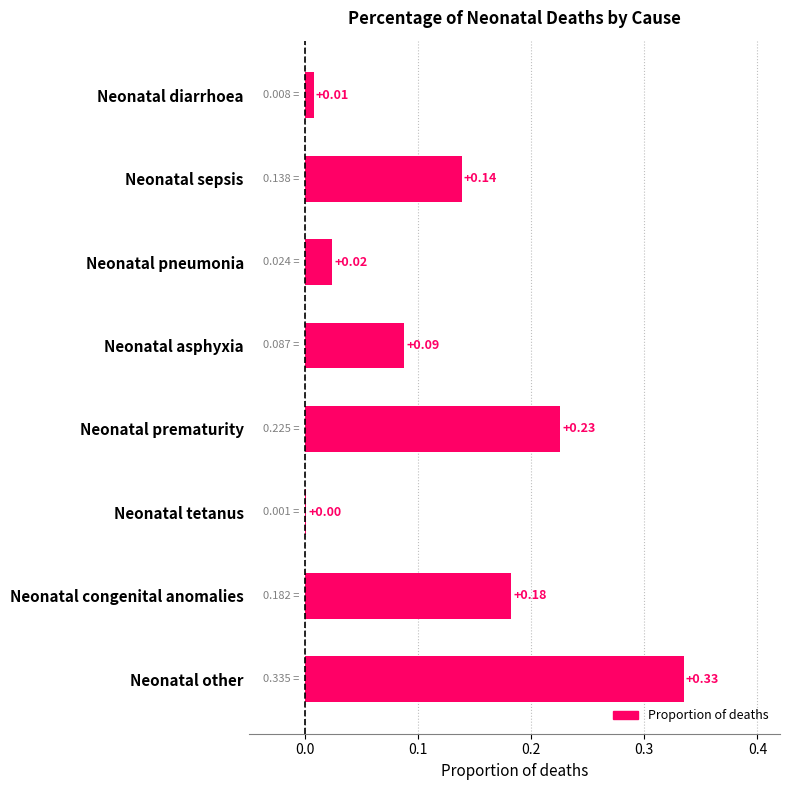

What is the sum of all values?

1.0